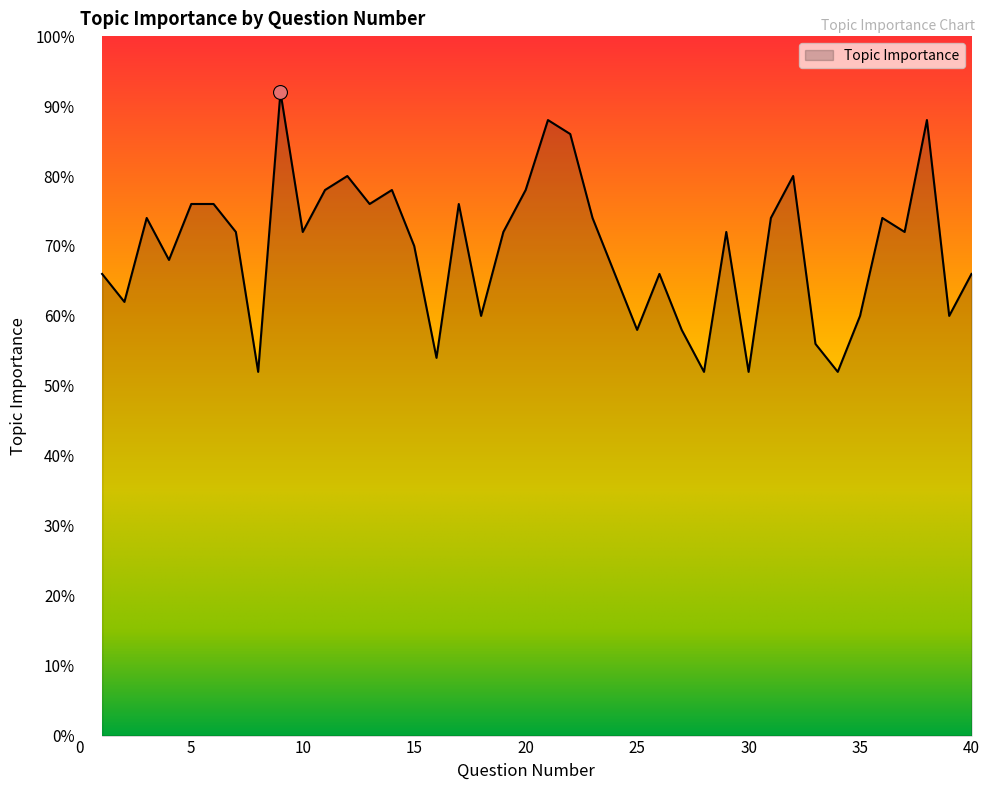

Is this an area chart (filled region under the line)?

Yes